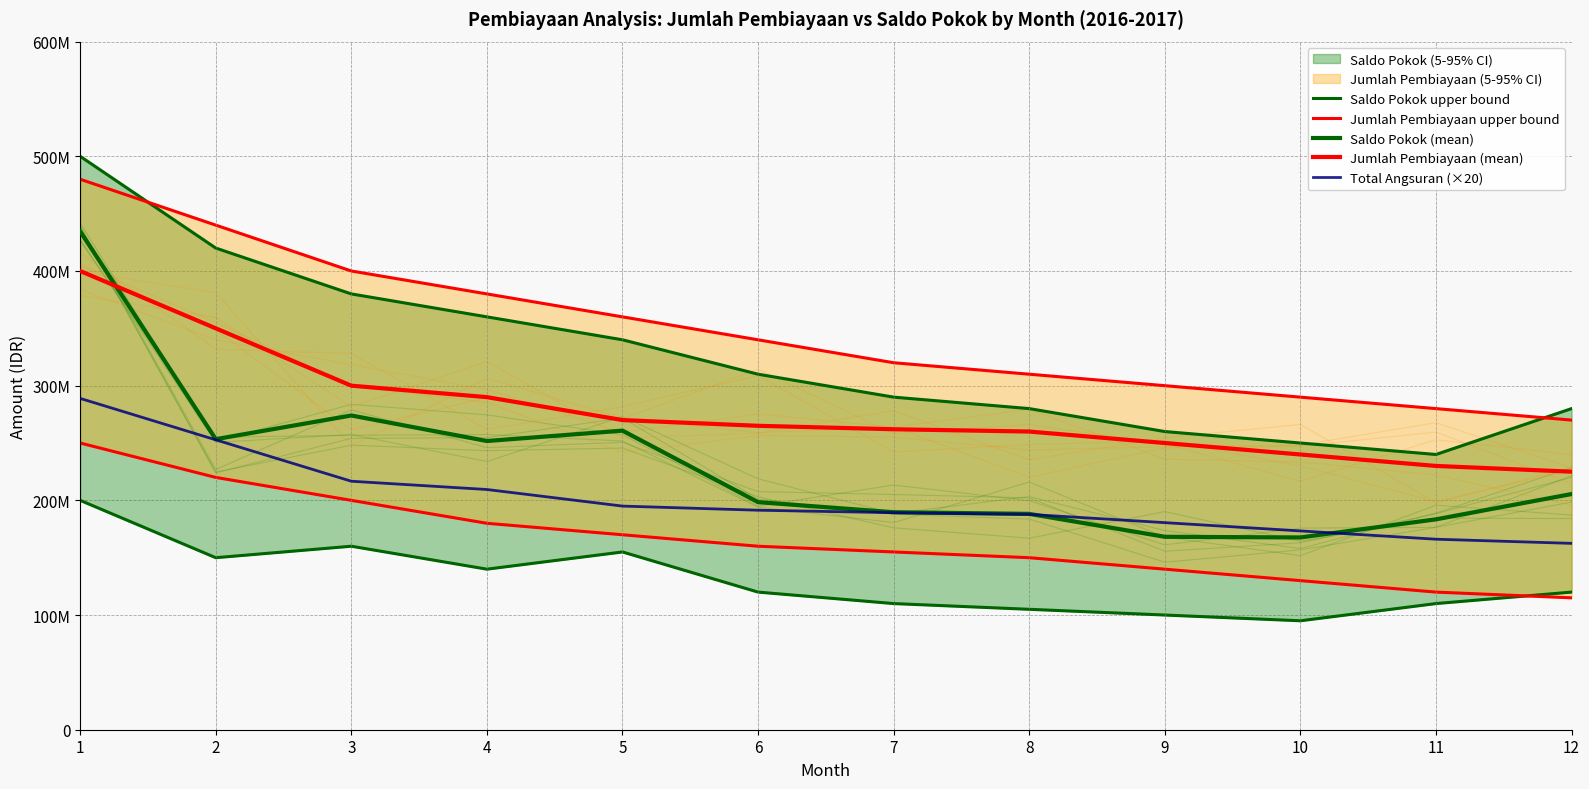

Reading left to right, transcribe all the data shown in this chart.

Saldo Pokok upper bound: 500000000	420000000	380000000	360000000	340000000	310000000	290000000	280000000	260000000	250000000	240000000	280000000
Jumlah Pembiayaan upper bound: 480000000	440000000	400000000	380000000	360000000	340000000	320000000	310000000	300000000	290000000	280000000	270000000
Saldo Pokok (mean): 434591868	253362474	274006741	251739206	260788277	198432705	189649675	188211761	168225254	167658349	183442054	205507062
Jumlah Pembiayaan (mean): 400000000	350000000	300000000	290000000	270000000	265000000	262000000	260000000	250000000	240000000	230000000	225000000
Total Angsuran (×20): 288900000	252780000	216680000	209460000	195000000	191400000	189240000	187780000	180560000	173340000	166120000	162500000